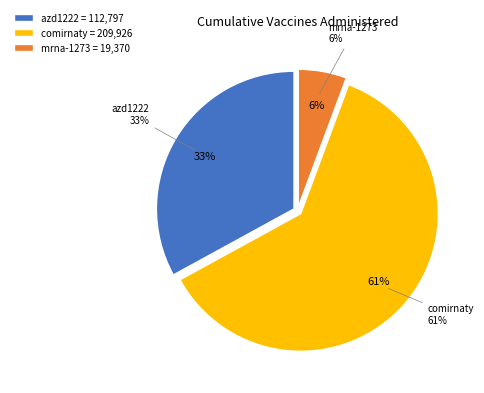

The mrna-1273 slice represents 6% of the pie. True or false?

True